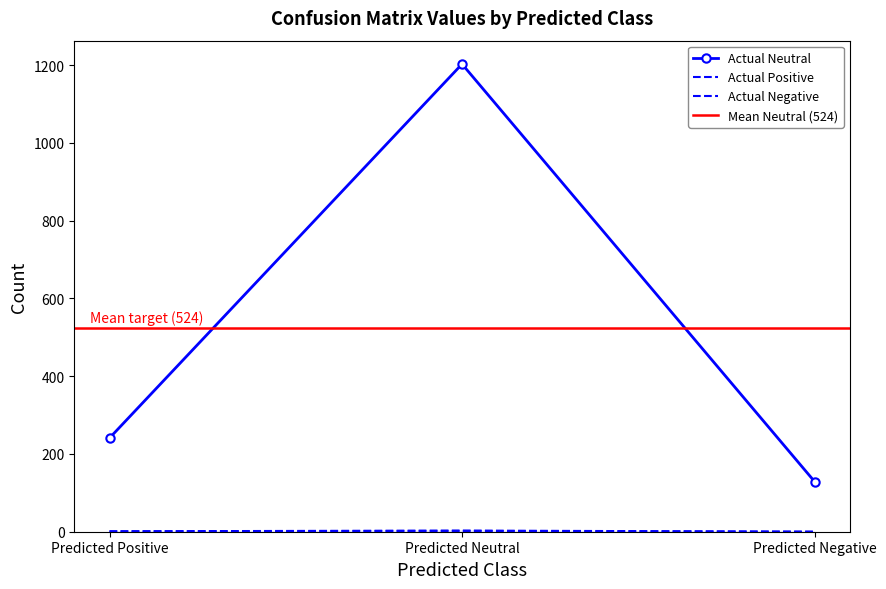

True or false: Actual Neutral has a value of 129 at Predicted Negative.

True